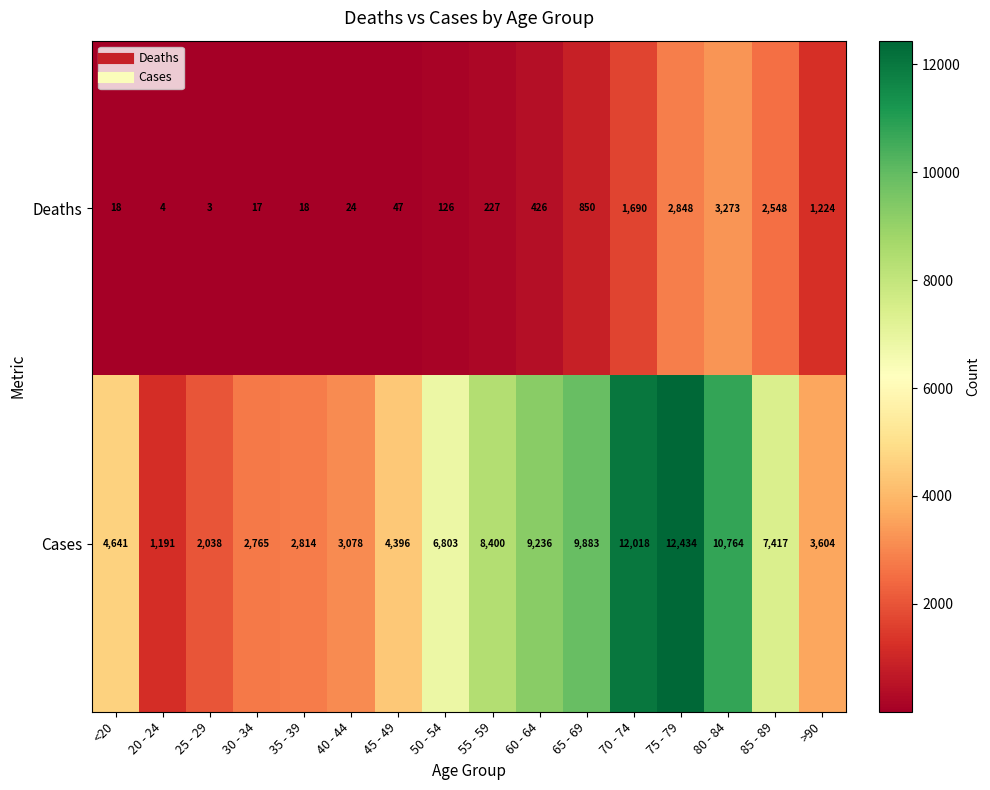

Rank the series at 75 - 79 from highest to lowest value.

Cases, Deaths